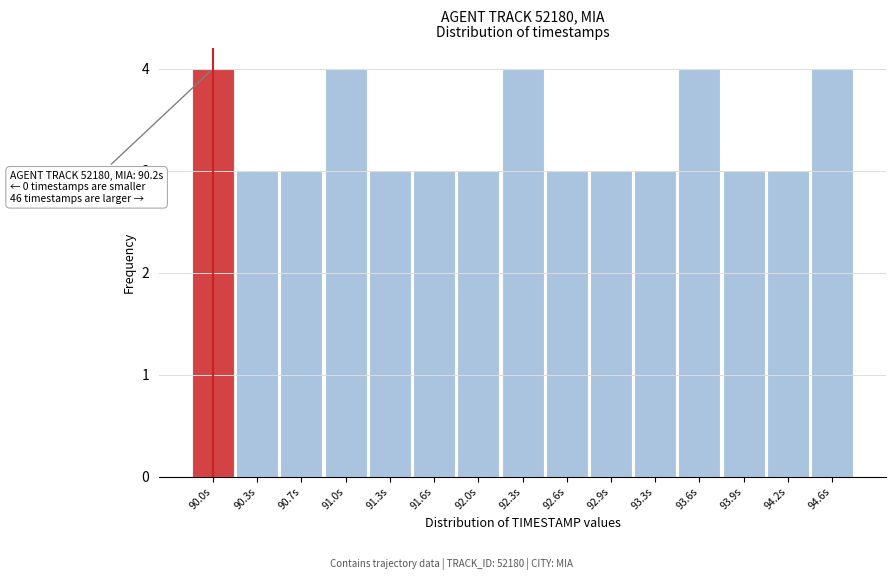

Reading left to right, extract all data points from this chart.

4	3	3	4	3	3	3	4	3	3	3	4	3	3	4